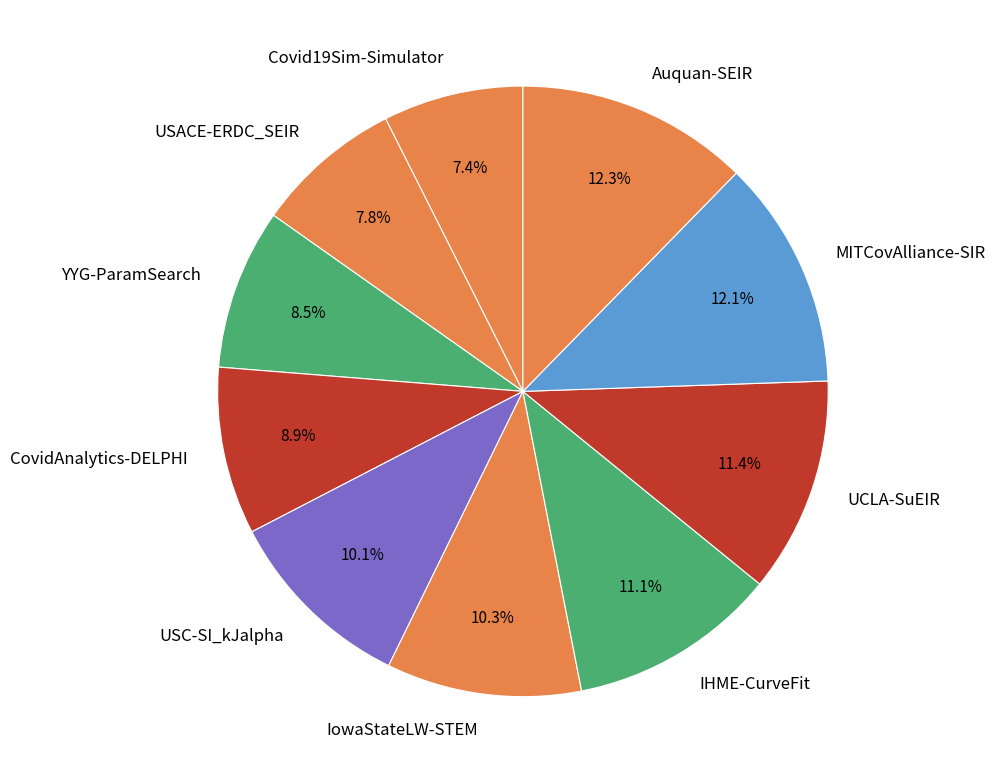

Does USACE-ERDC_SEIR represent more than half of the total?

No